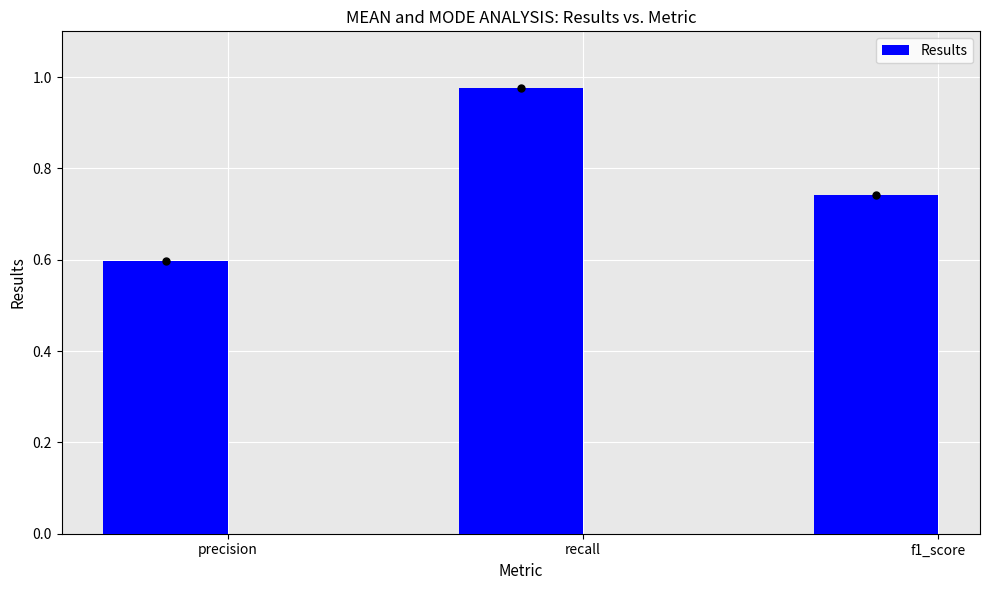

Rank the categories by value from highest to lowest.

recall, f1_score, precision